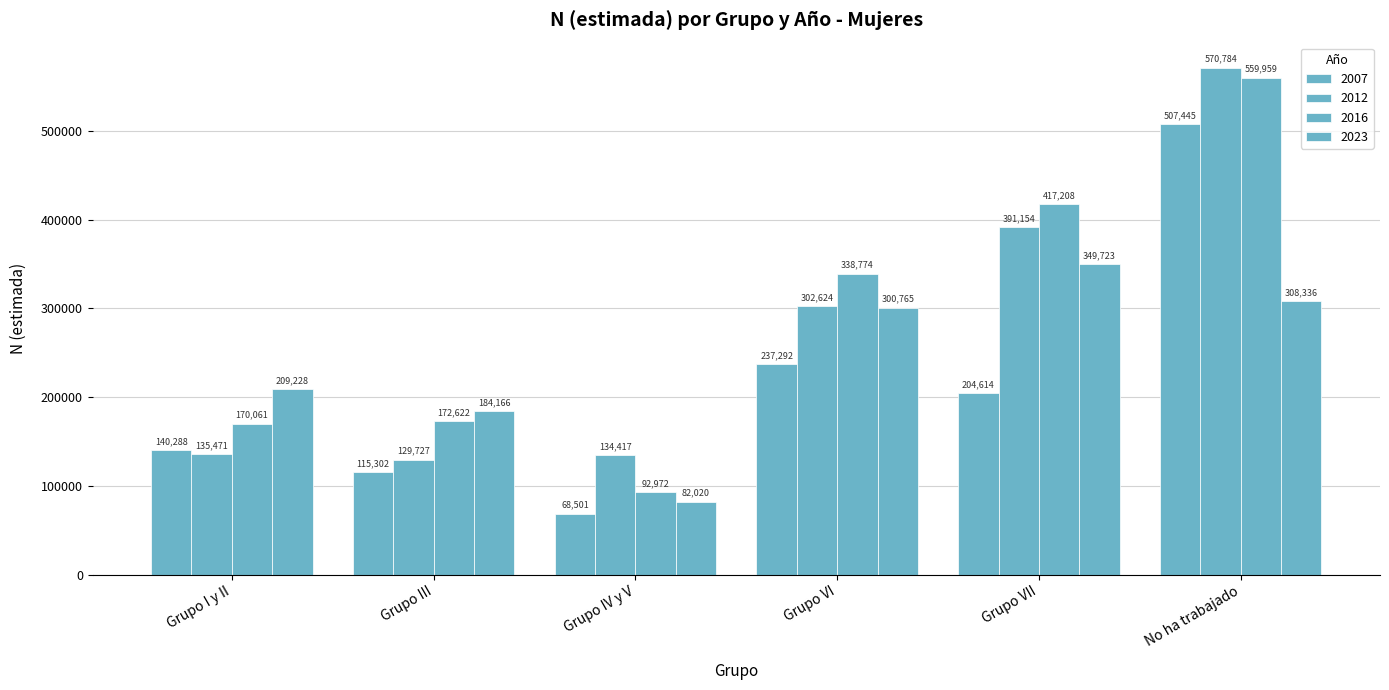

What is the value of the 2023 bar at the 4th from the left?

300765